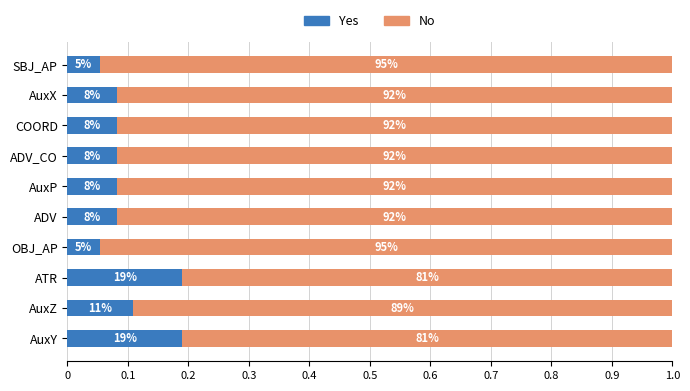

What position from the left is AuxP?

6